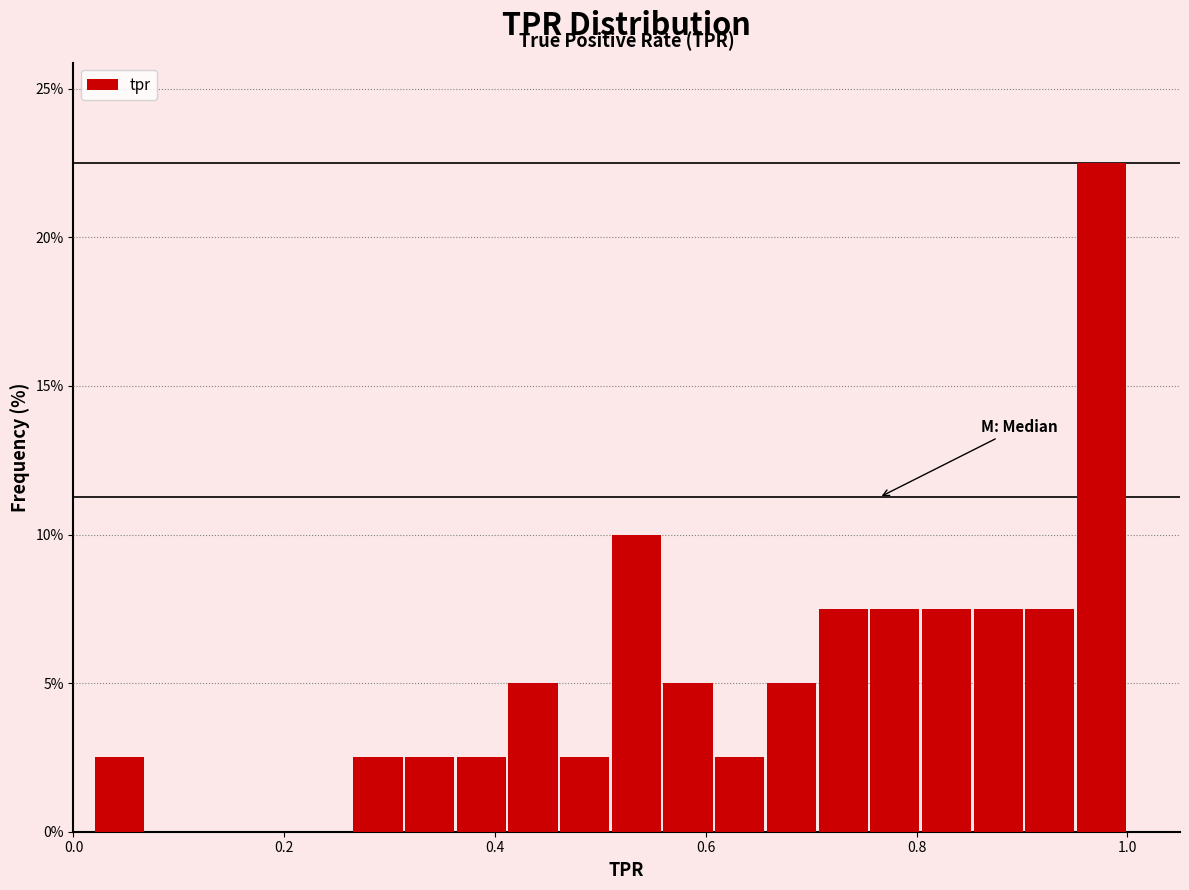

Read against the x-axis, roughly where is the centre of the tallest bar?

0.98